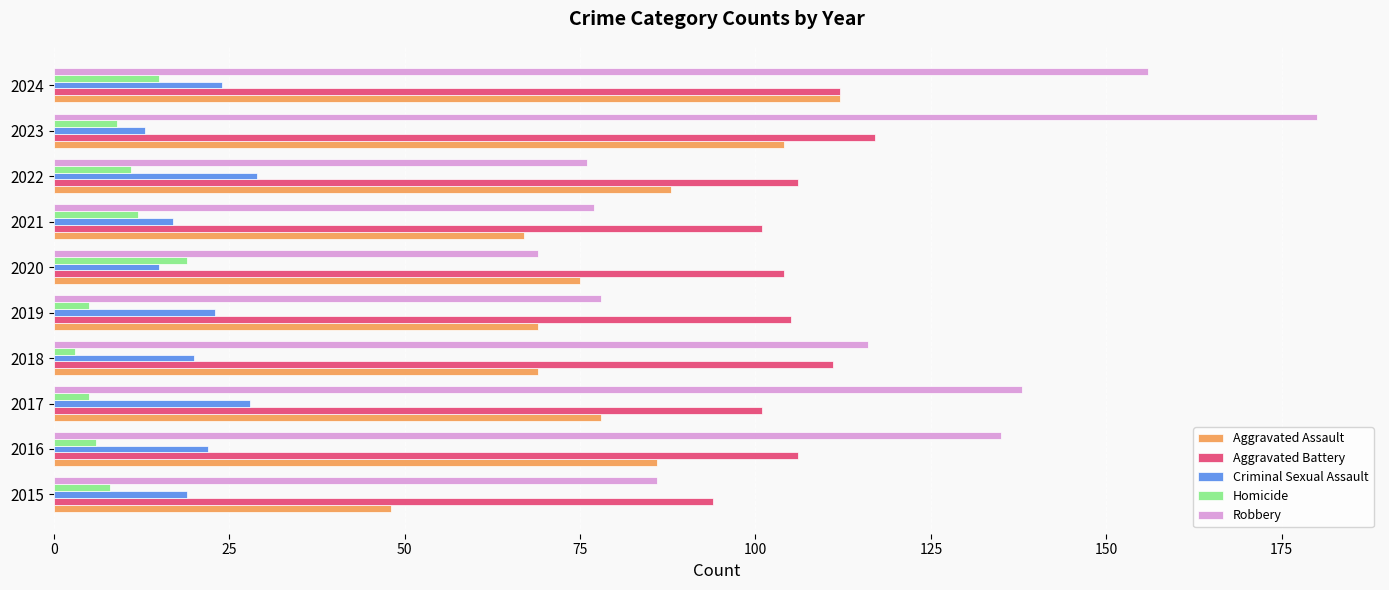

What is the spread (max minus min) of values at 2017?

133